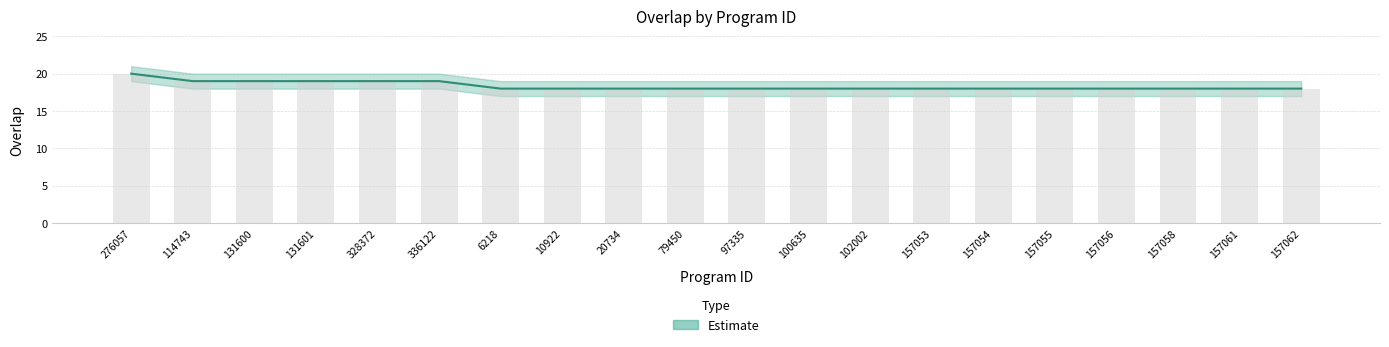

Does the chart contain any negative values?

No